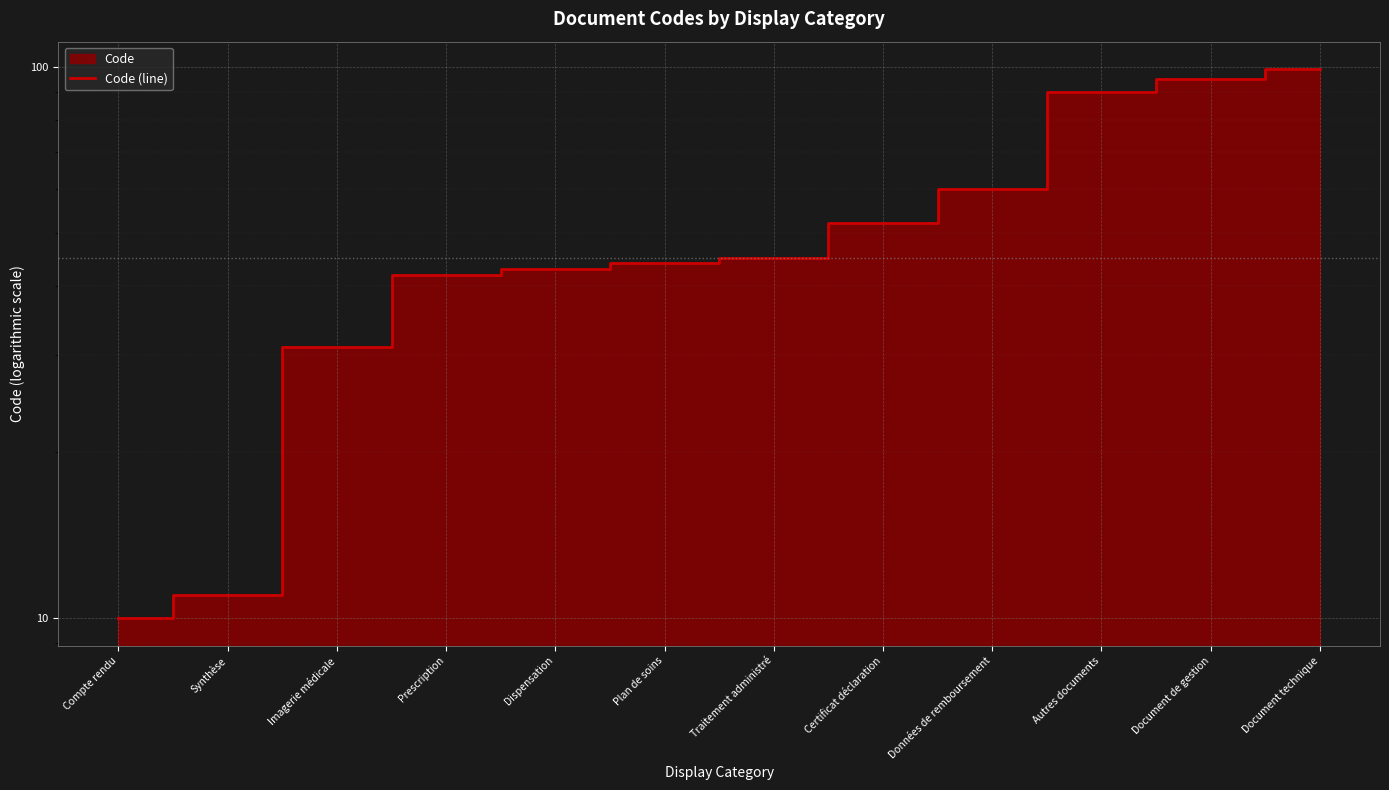

What is the difference between the values at Dispensation and Imagerie médicale?

12